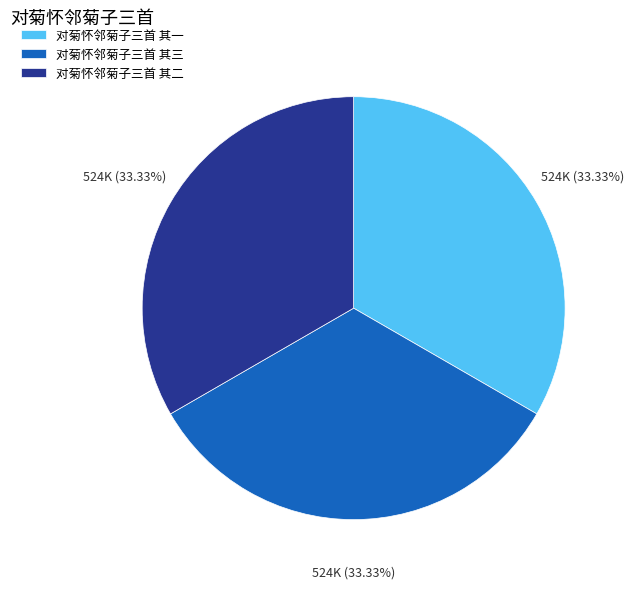

Do 对菊怀邻菊子三首 其三 and 对菊怀邻菊子三首 其一 together represent more than half of the pie?

Yes